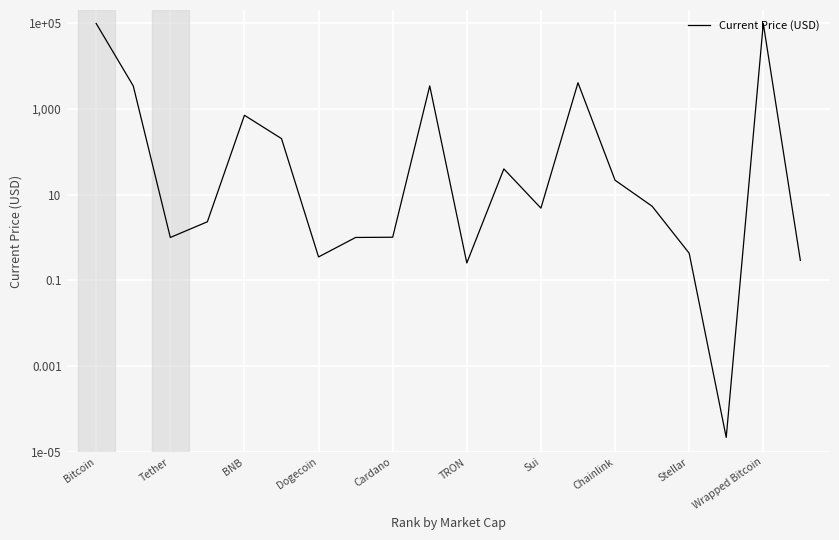

How many lines are shown in the chart?

1